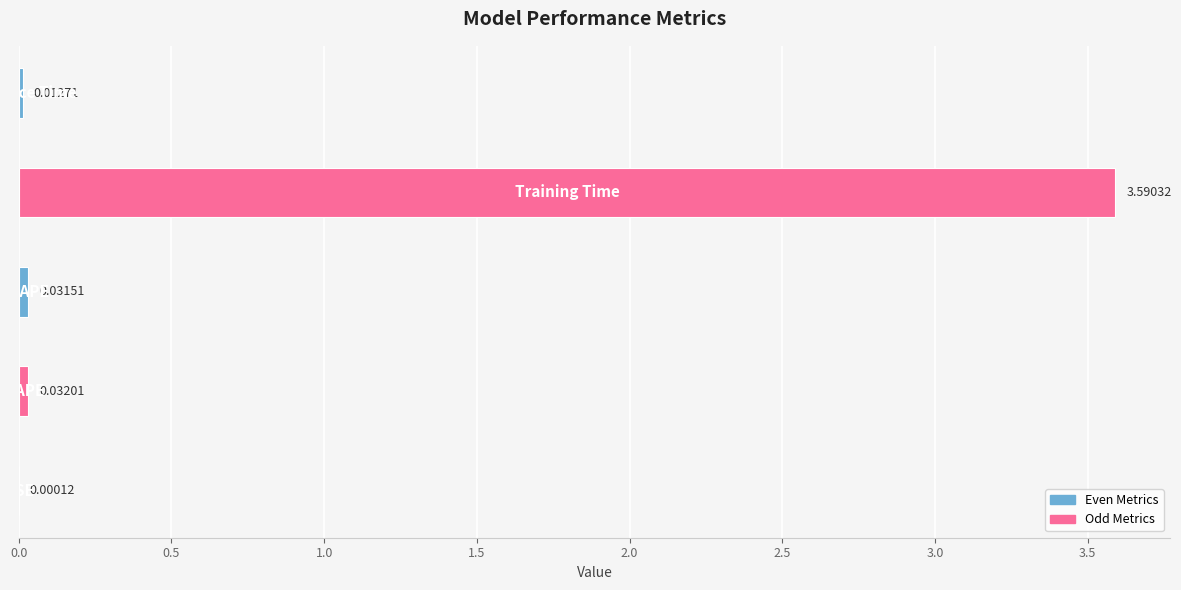

Are the bars horizontal?

Yes